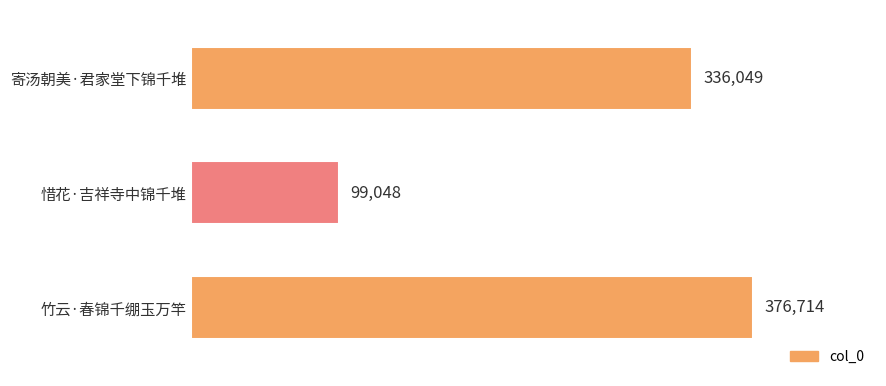

How many categories are shown in the chart?

3